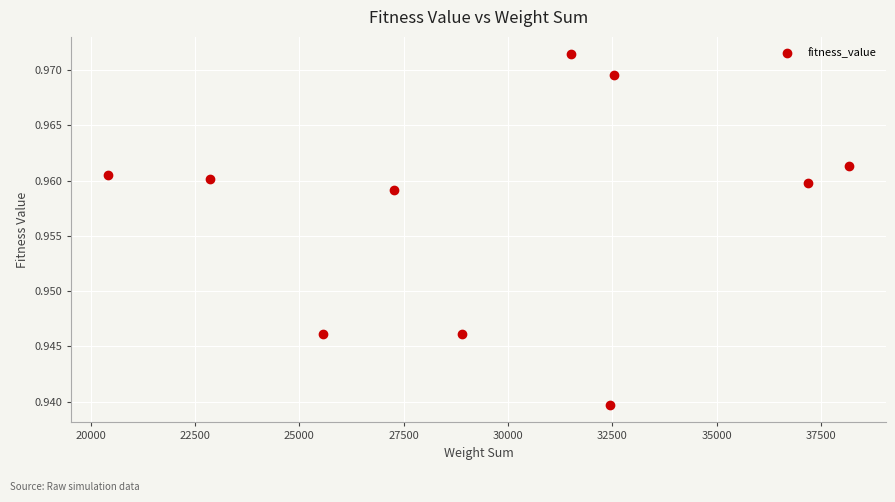

What is the range of X values (max minus min)?

17753.0